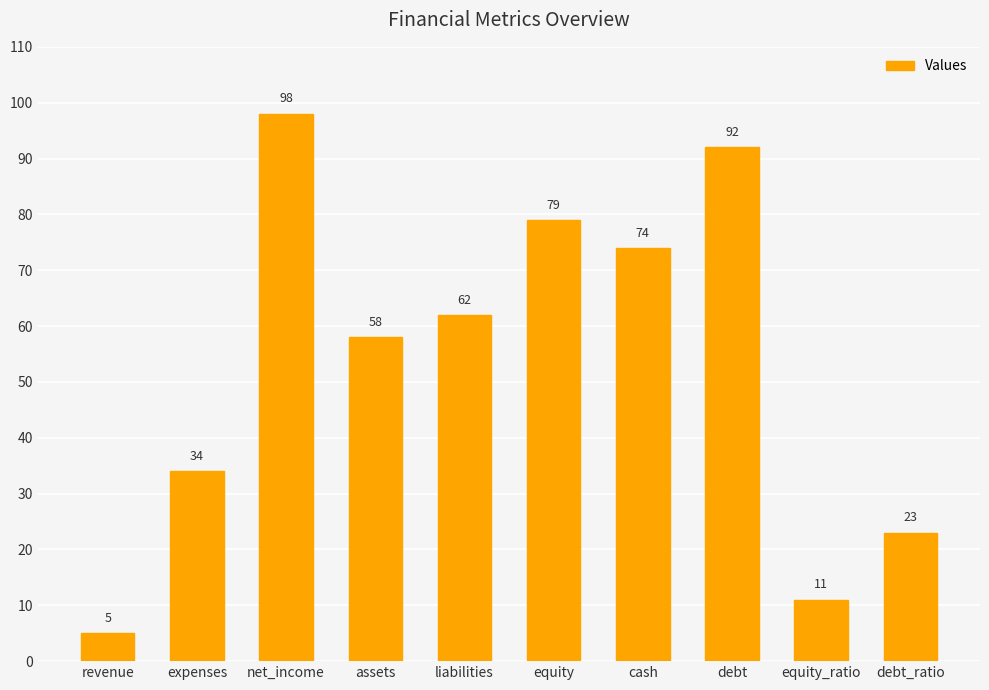

Where is the data nearest to the value 51?

assets